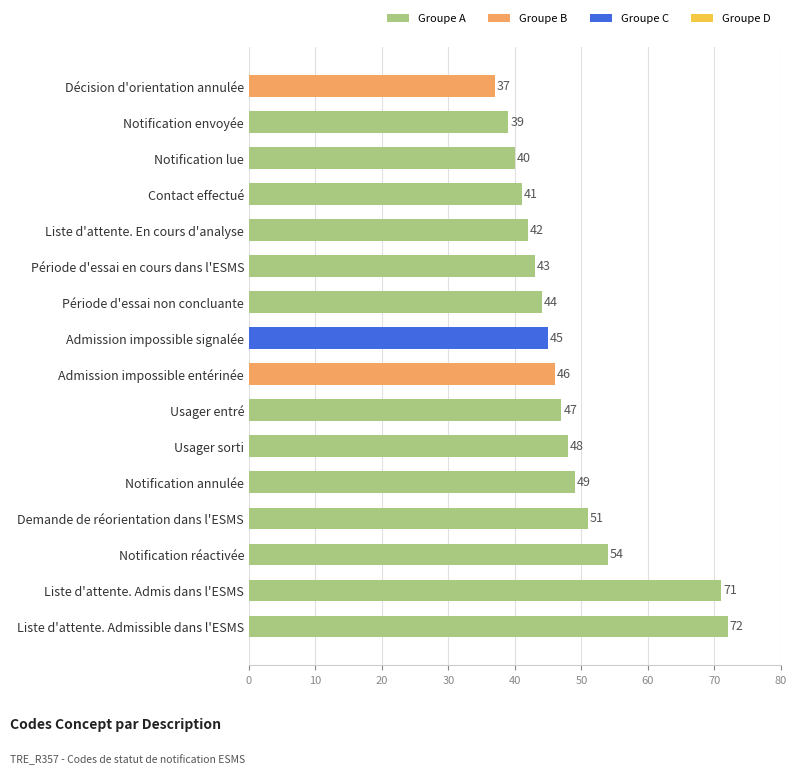

What is the average value?

48